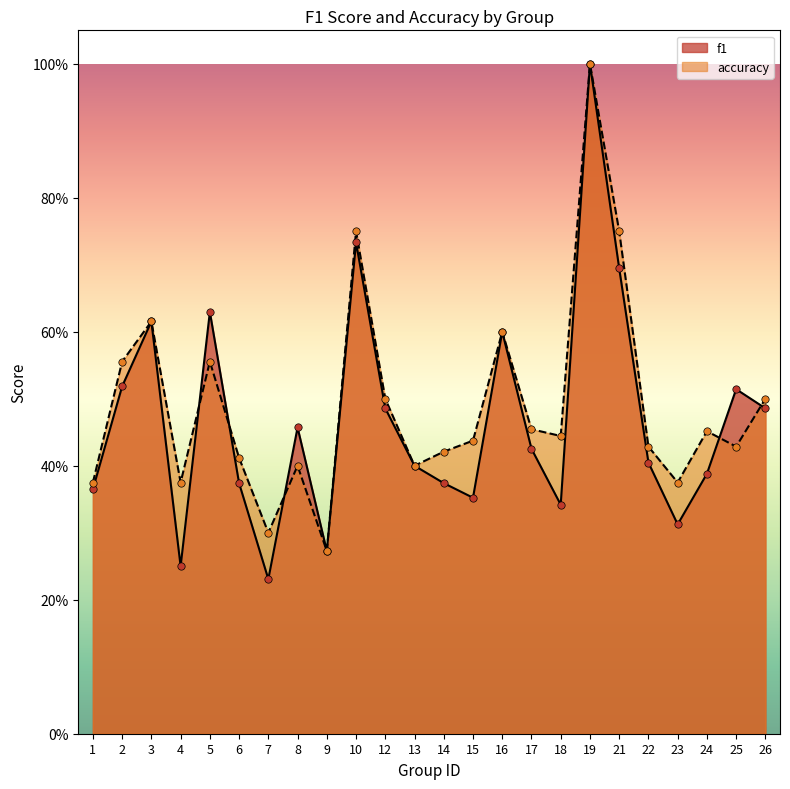

What are all the series names shown in the legend?

f1, accuracy